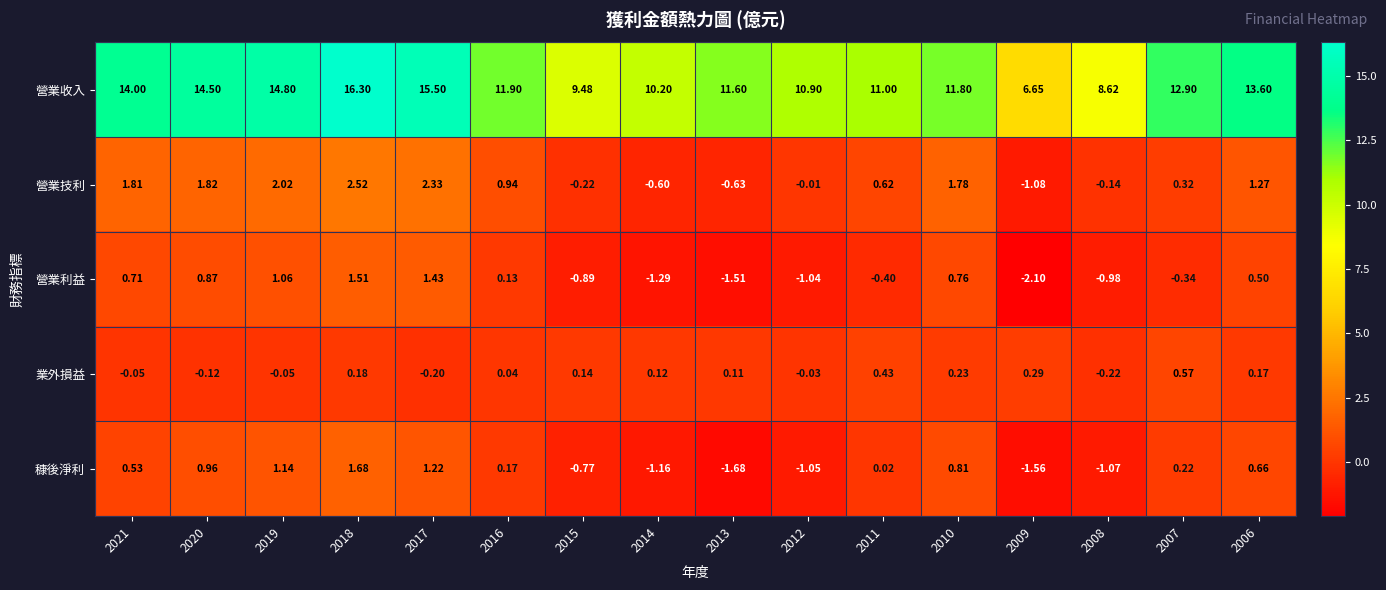

Which series has the largest range (max minus min)?

營業收入